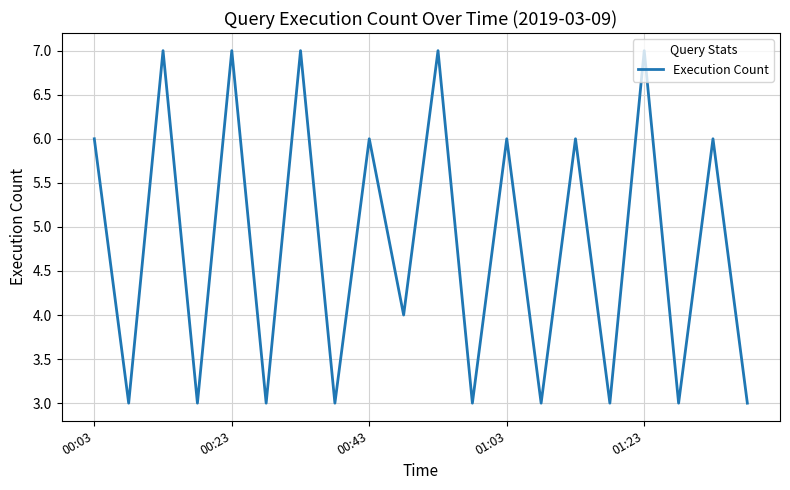

What is the greatest value displayed?

7